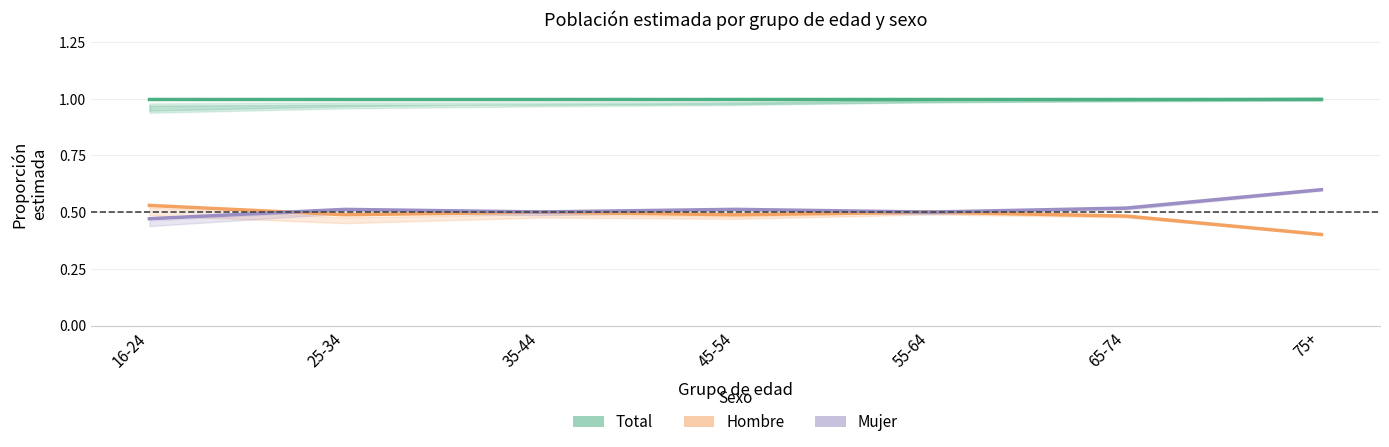

Does the chart have visible grid lines?

Yes